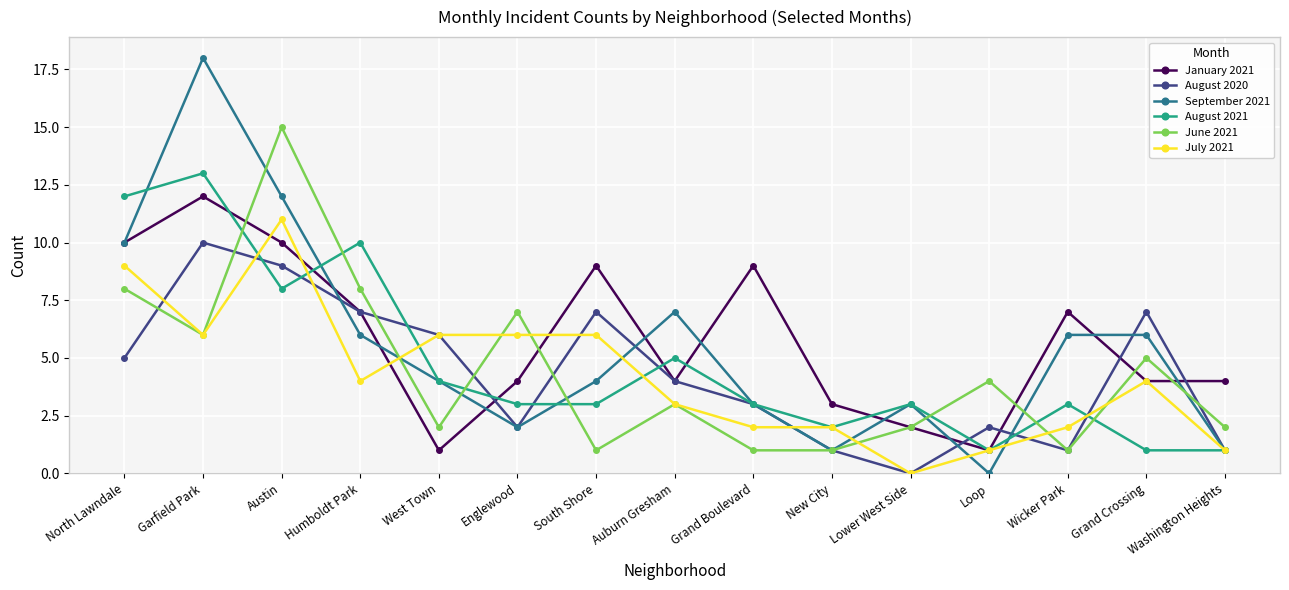

Reading left to right, list all the values displayed in this chart.

January 2021: North Lawndale=10	Garfield Park=12	Austin=10	Humboldt Park=7	West Town=1	Englewood=4	South Shore=9	Auburn Gresham=4	Grand Boulevard=9	New City=3	Lower West Side=2	Loop=1	Wicker Park=7	Grand Crossing=4	Washington Heights=4
August 2020: North Lawndale=5	Garfield Park=10	Austin=9	Humboldt Park=7	West Town=6	Englewood=2	South Shore=7	Auburn Gresham=4	Grand Boulevard=3	New City=1	Lower West Side=0	Loop=2	Wicker Park=1	Grand Crossing=7	Washington Heights=1
September 2021: North Lawndale=10	Garfield Park=18	Austin=12	Humboldt Park=6	West Town=4	Englewood=2	South Shore=4	Auburn Gresham=7	Grand Boulevard=3	New City=1	Lower West Side=3	Loop=0	Wicker Park=6	Grand Crossing=6	Washington Heights=1
August 2021: North Lawndale=12	Garfield Park=13	Austin=8	Humboldt Park=10	West Town=4	Englewood=3	South Shore=3	Auburn Gresham=5	Grand Boulevard=3	New City=2	Lower West Side=3	Loop=1	Wicker Park=3	Grand Crossing=1	Washington Heights=1
June 2021: North Lawndale=8	Garfield Park=6	Austin=15	Humboldt Park=8	West Town=2	Englewood=7	South Shore=1	Auburn Gresham=3	Grand Boulevard=1	New City=1	Lower West Side=2	Loop=4	Wicker Park=1	Grand Crossing=5	Washington Heights=2
July 2021: North Lawndale=9	Garfield Park=6	Austin=11	Humboldt Park=4	West Town=6	Englewood=6	South Shore=6	Auburn Gresham=3	Grand Boulevard=2	New City=2	Lower West Side=0	Loop=1	Wicker Park=2	Grand Crossing=4	Washington Heights=1